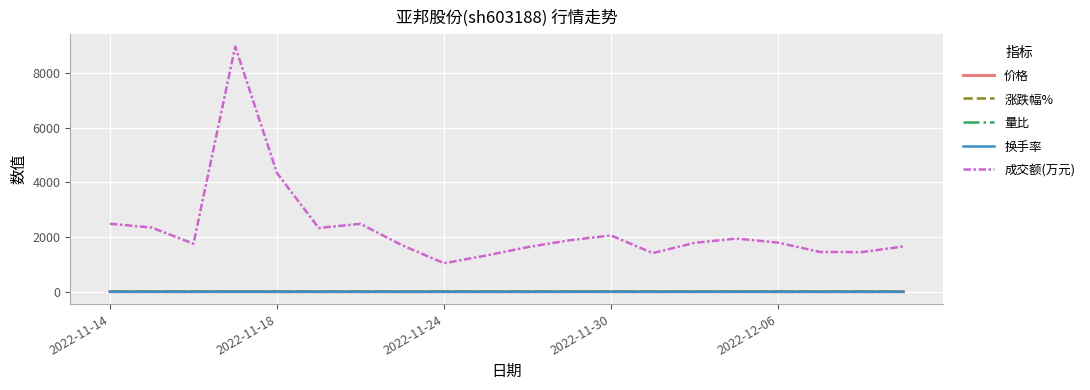

Which series has the largest total across all categories?

成交额(万元)